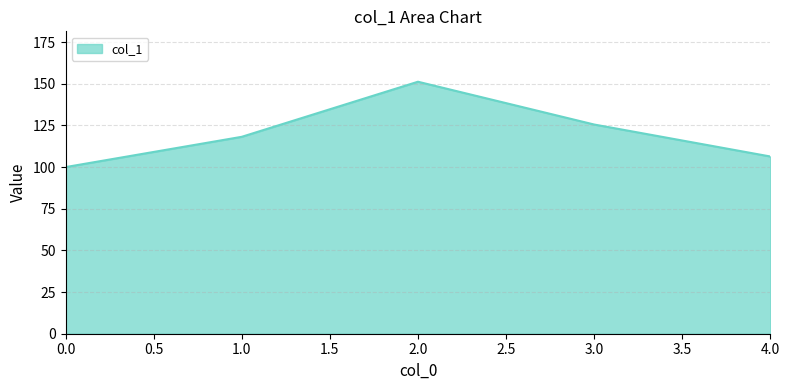

True or false: the data has more than 1 interior local peaks.

False